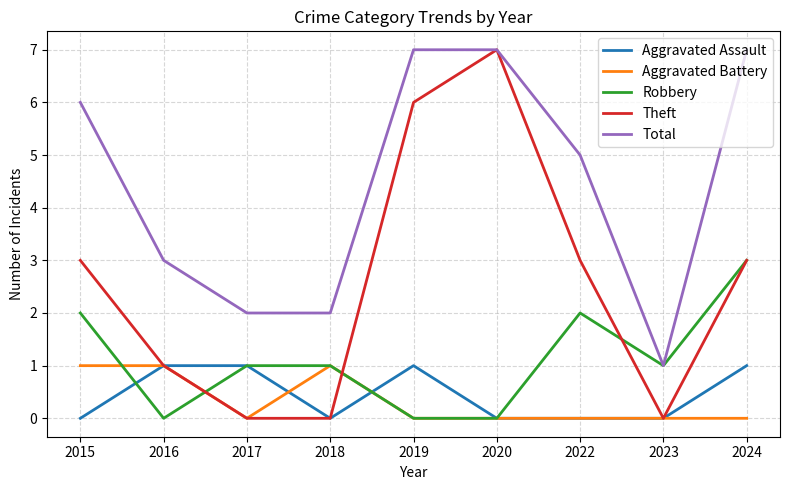

What is the difference between the Robbery values at 2018 and 2022?

1